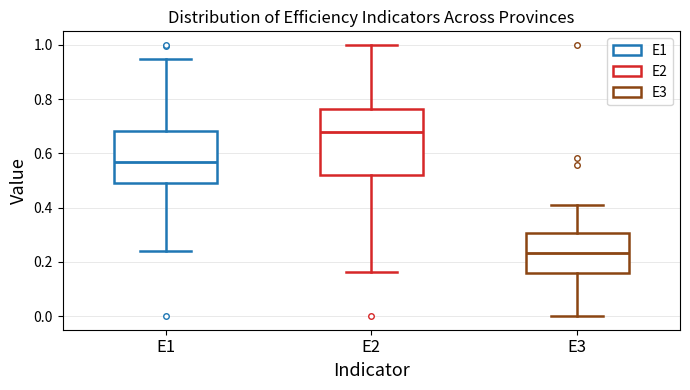

Comparing the boxes themselves (not the whiskers), which one is the tallest?

E2